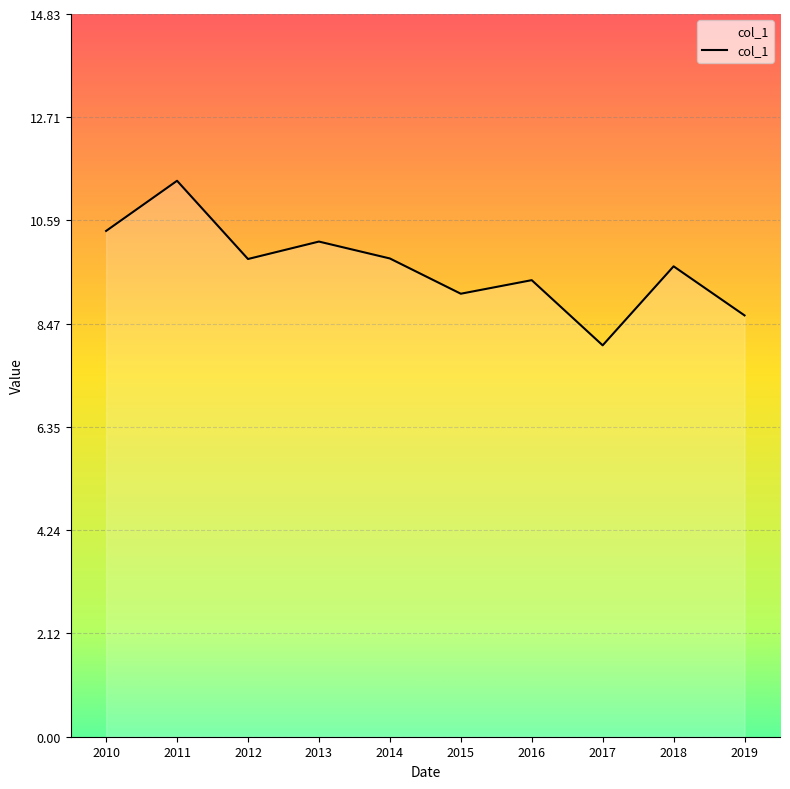

Where does the data first go above 9?

2010